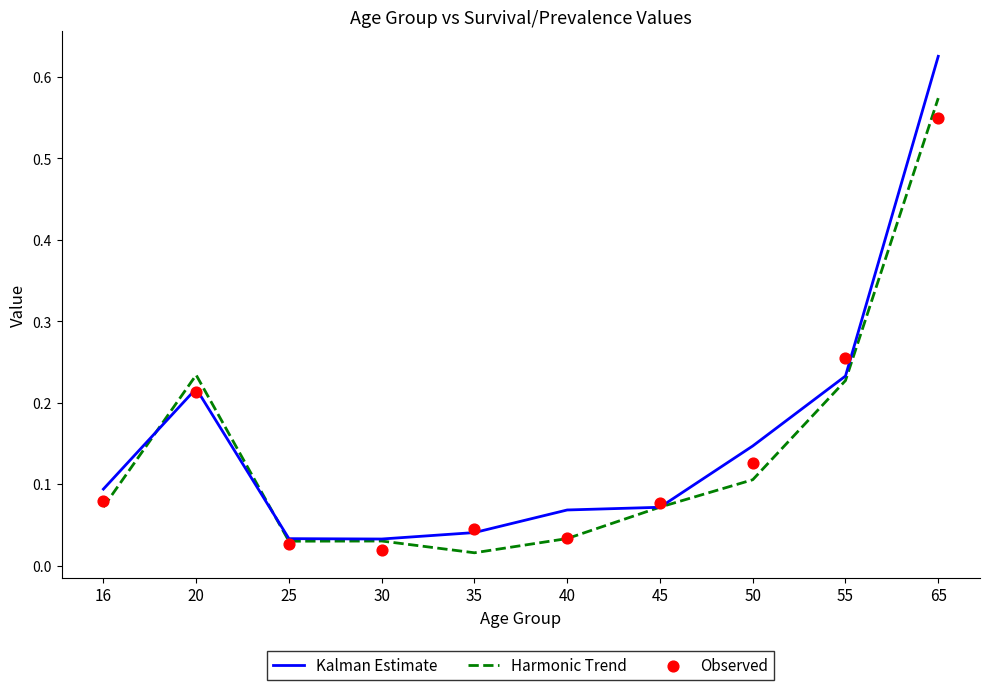

What is the total value across all series at 16?

0.2